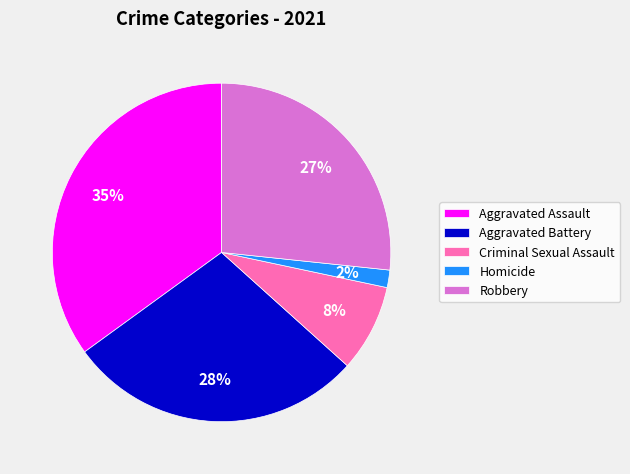

True or false: Aggravated Assault accounts for 48% of the total.

False